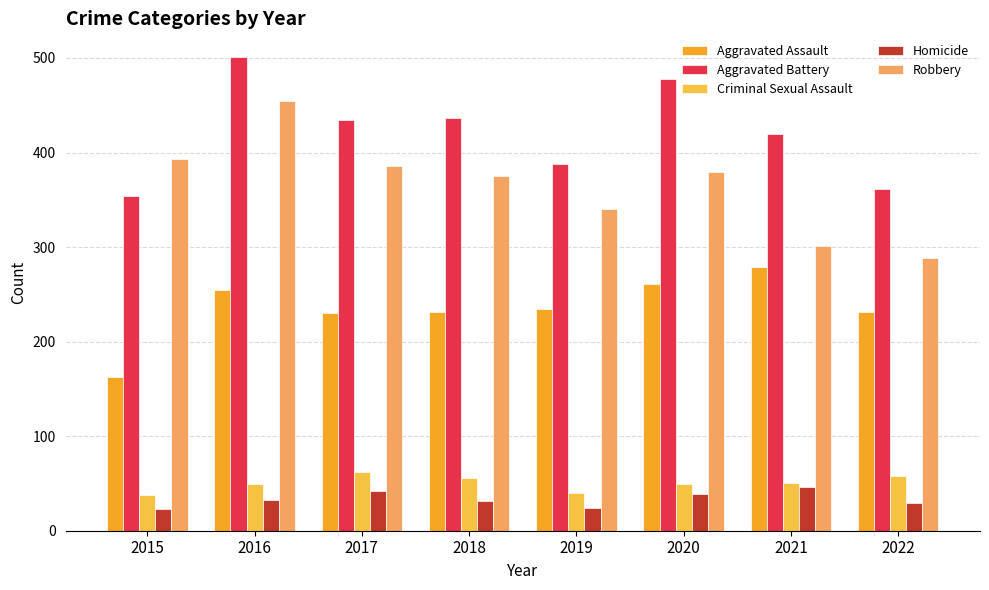

What is the difference between the highest and lowest values at 2016?

468